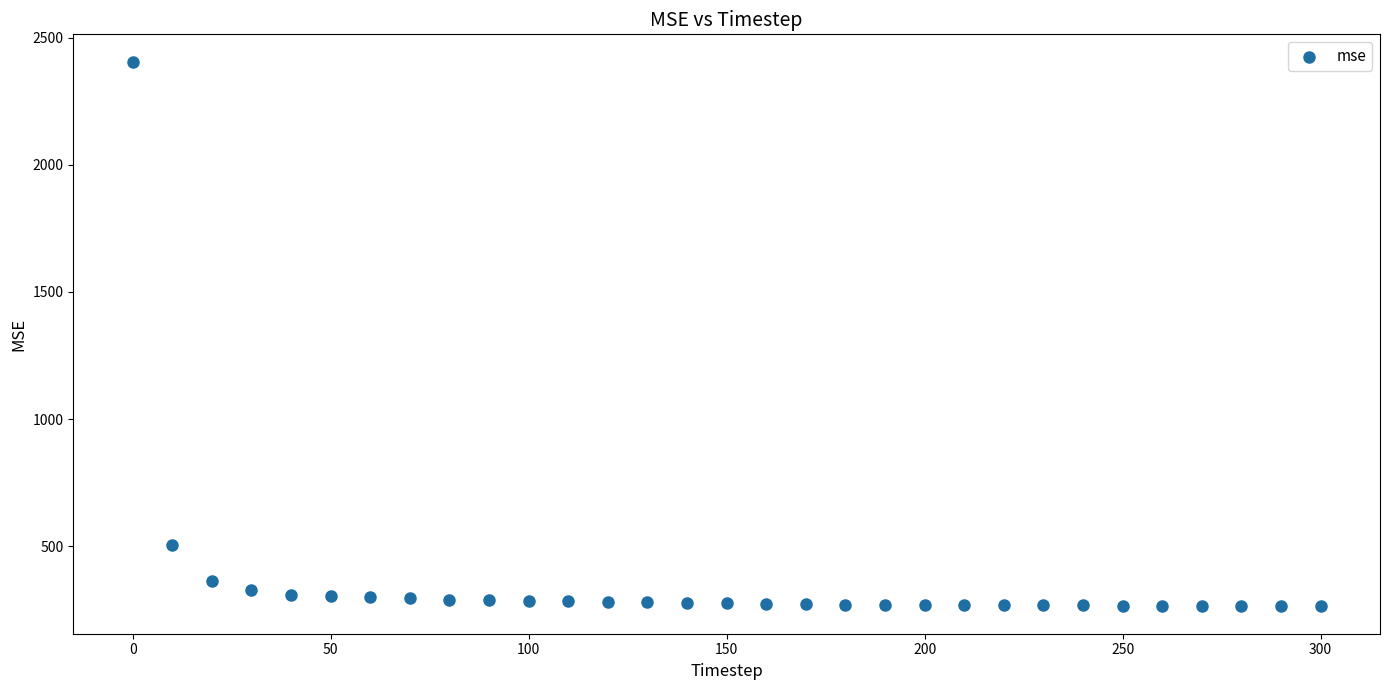

What is the range of Y values (max minus min)?

2142.6